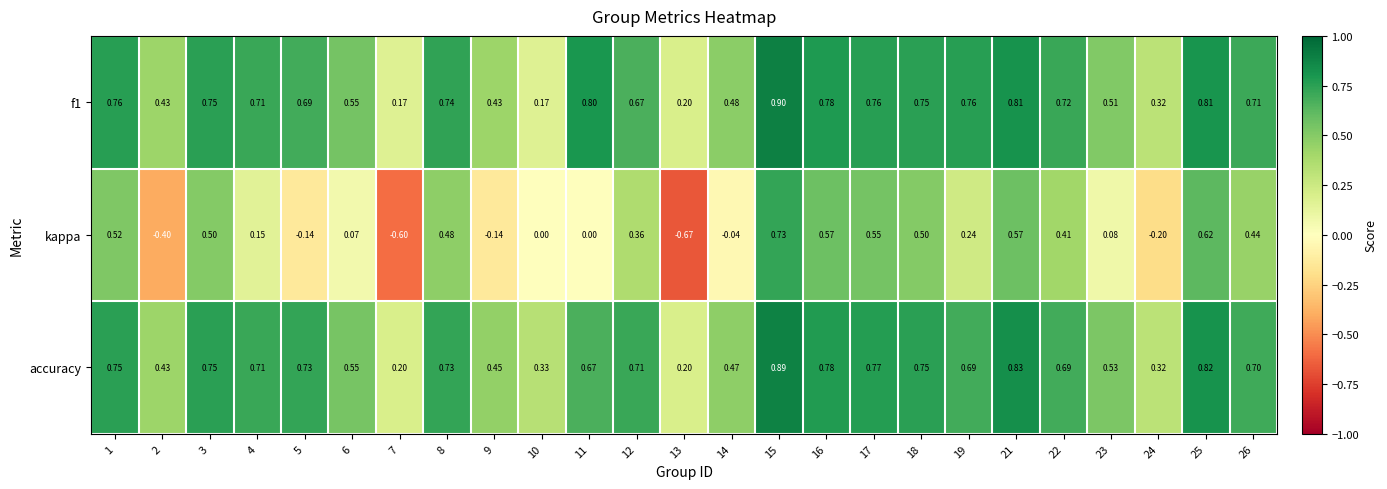

List the series in order of their peak value, highest first.

f1, accuracy, kappa